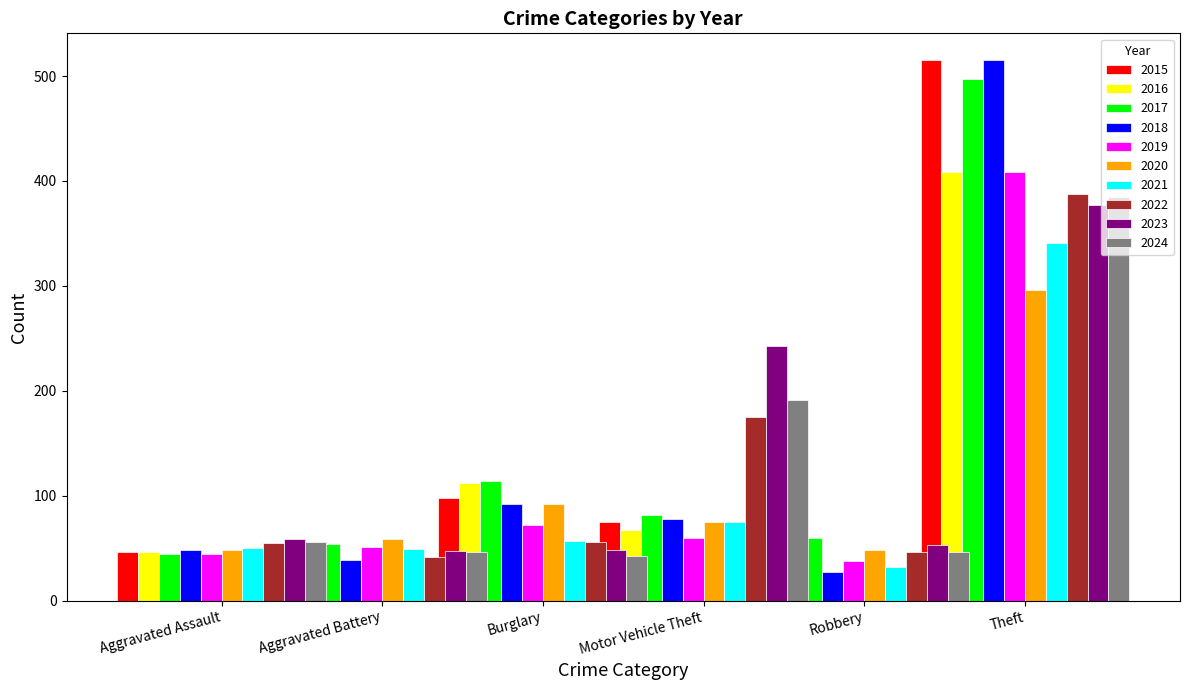

Is the value of Aggravated Battery at 2018 greater than the value of Burglary at 2024?

No